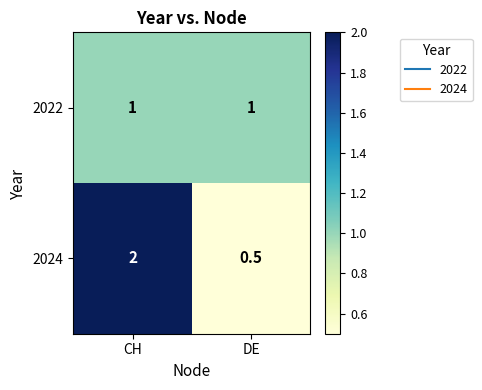

The 2022 series shows 1.8 at CH. True or false?

False